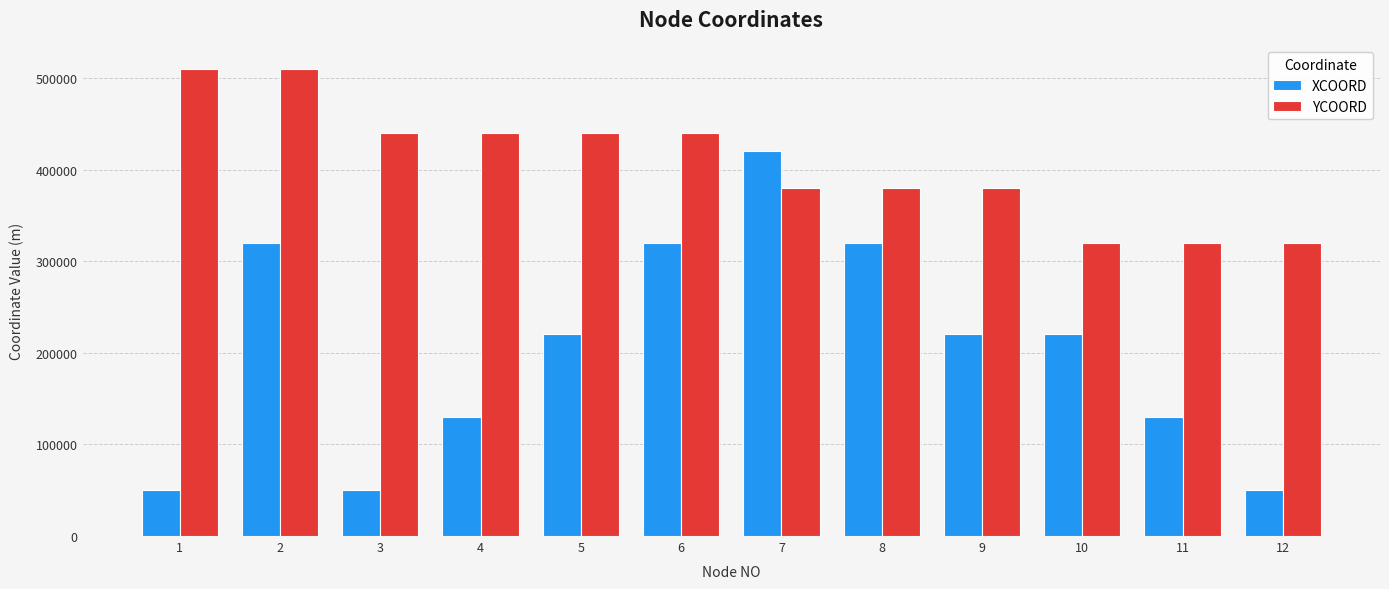

Read the XCOORD value at 7.

420000